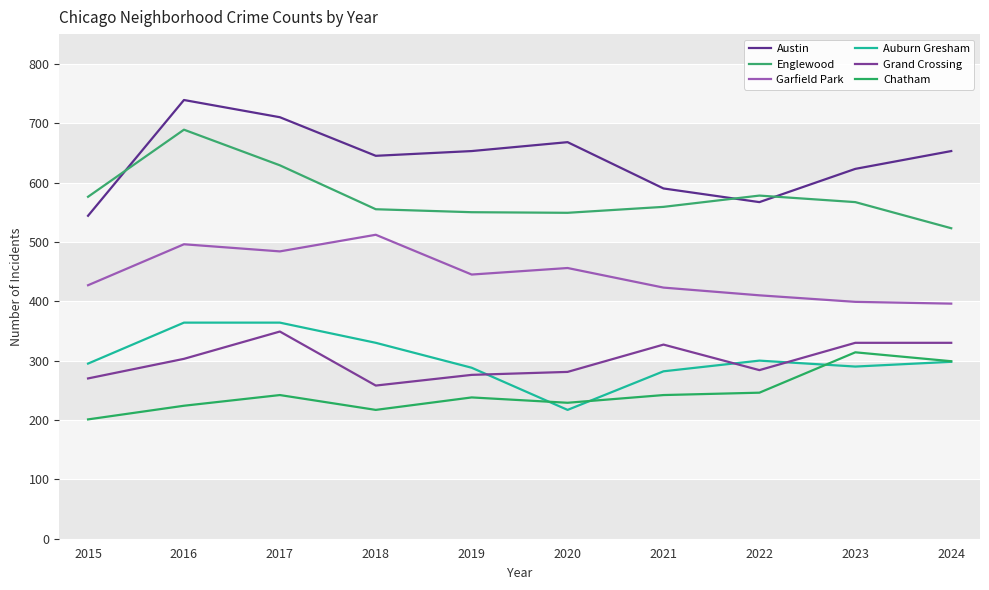

How many interior local peaks does the Grand Crossing series have?

2